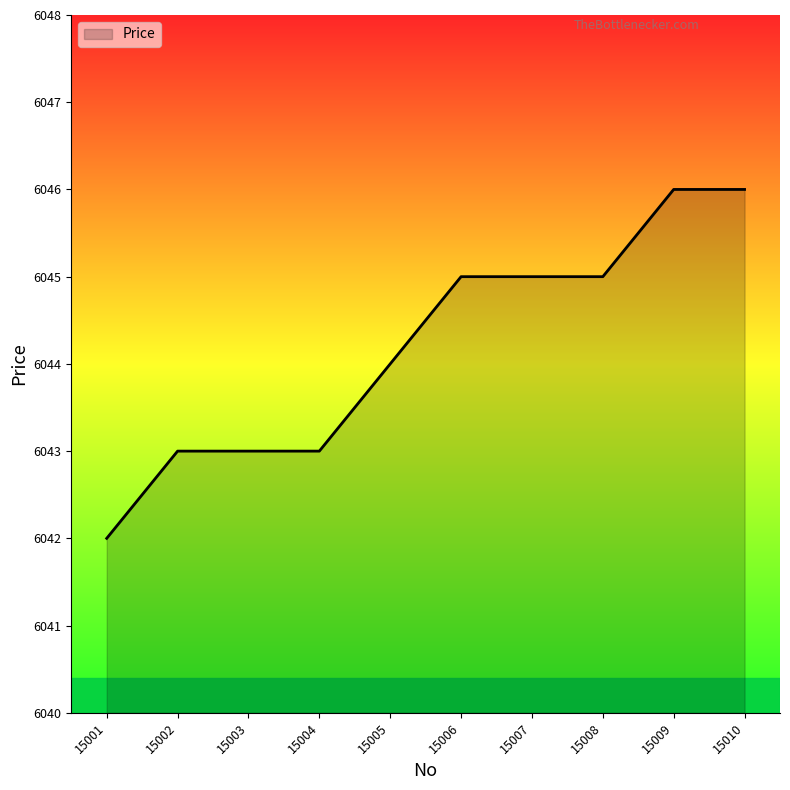

What is the greatest value displayed?

6046